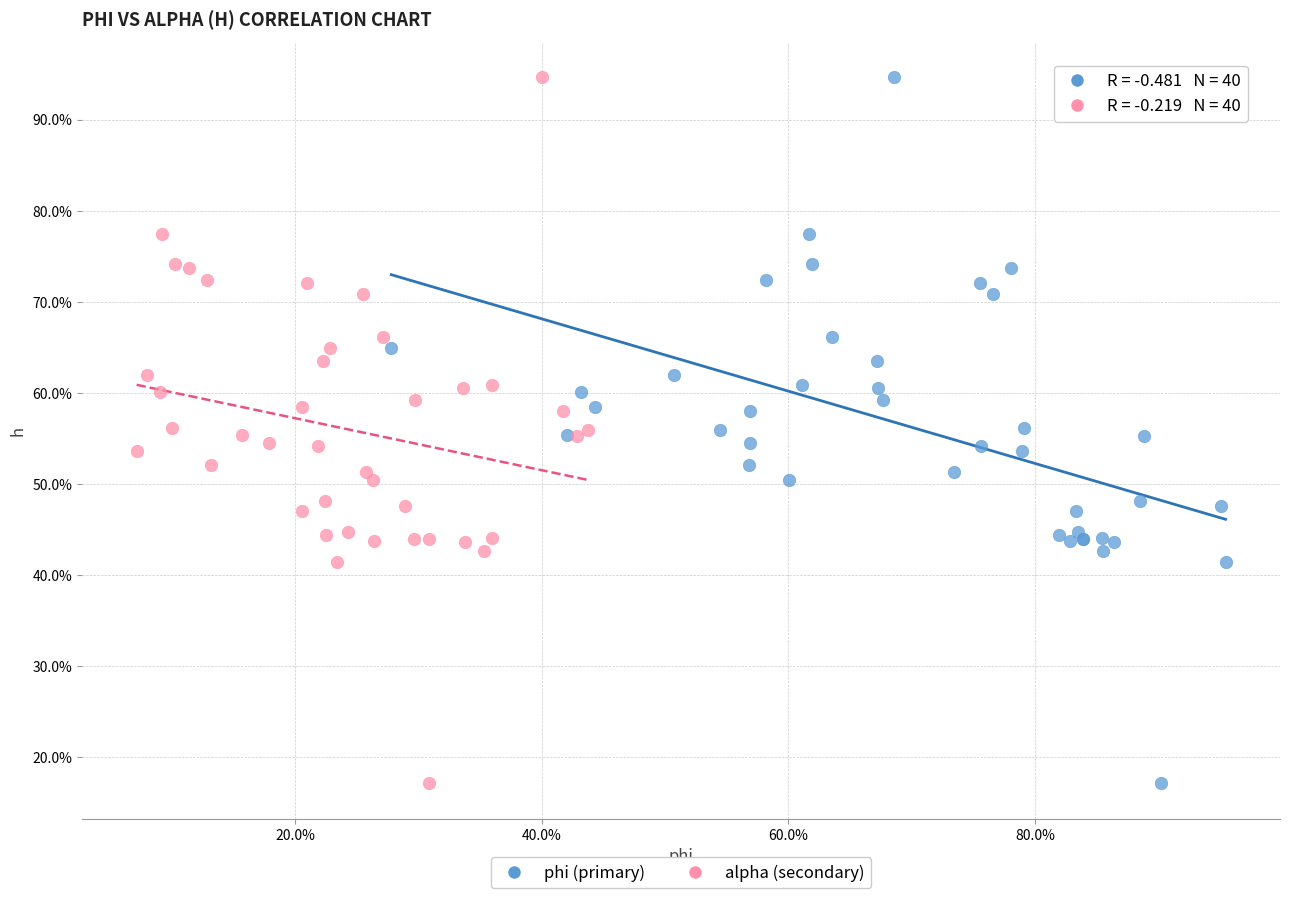

What are all the series names shown in the legend?

phi (primary), alpha (secondary)